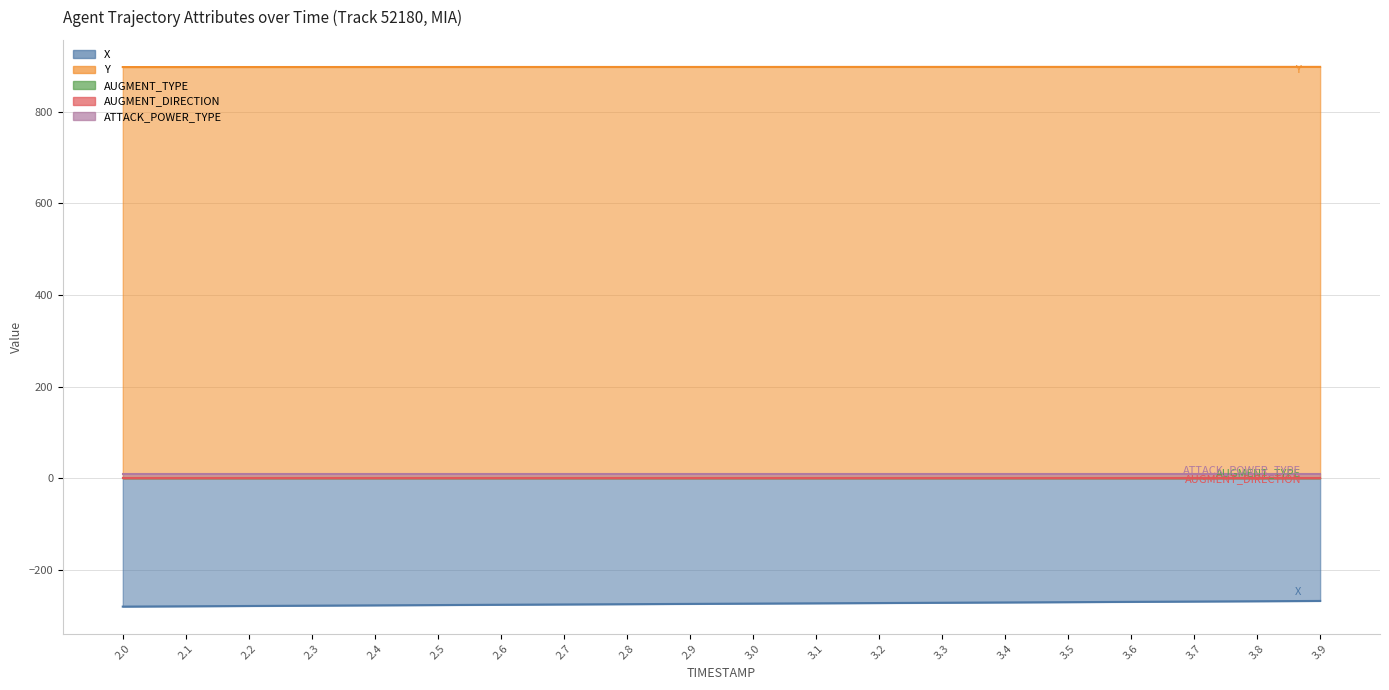

What is the label of the 10th point from the right?

3.0